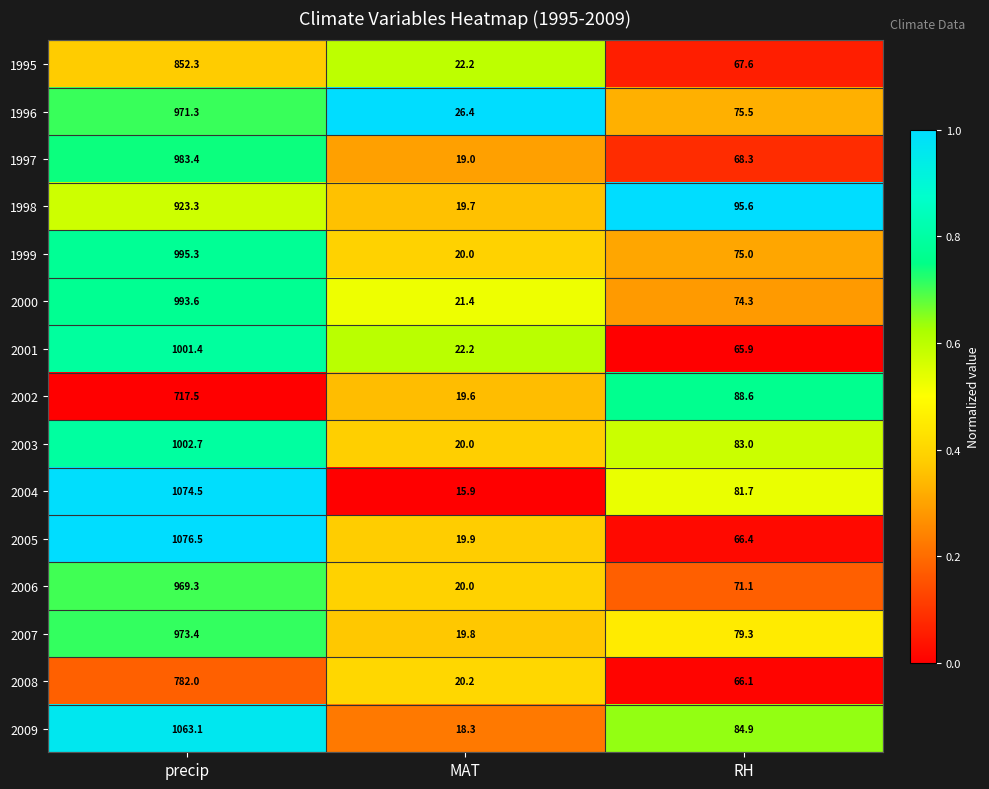

Which series has the largest total across all categories?

2004